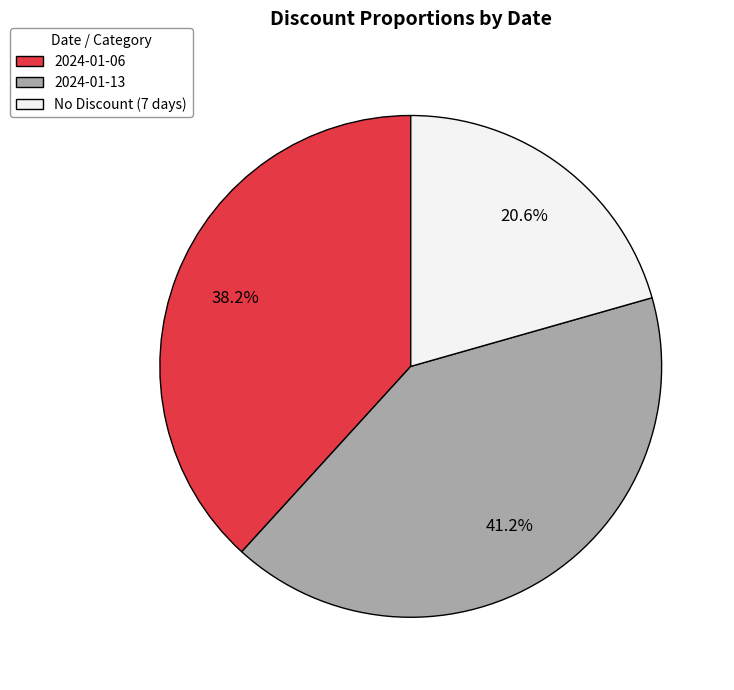

Rank the categories by value from lowest to highest.

No Discount (7 days), 2024-01-06, 2024-01-13